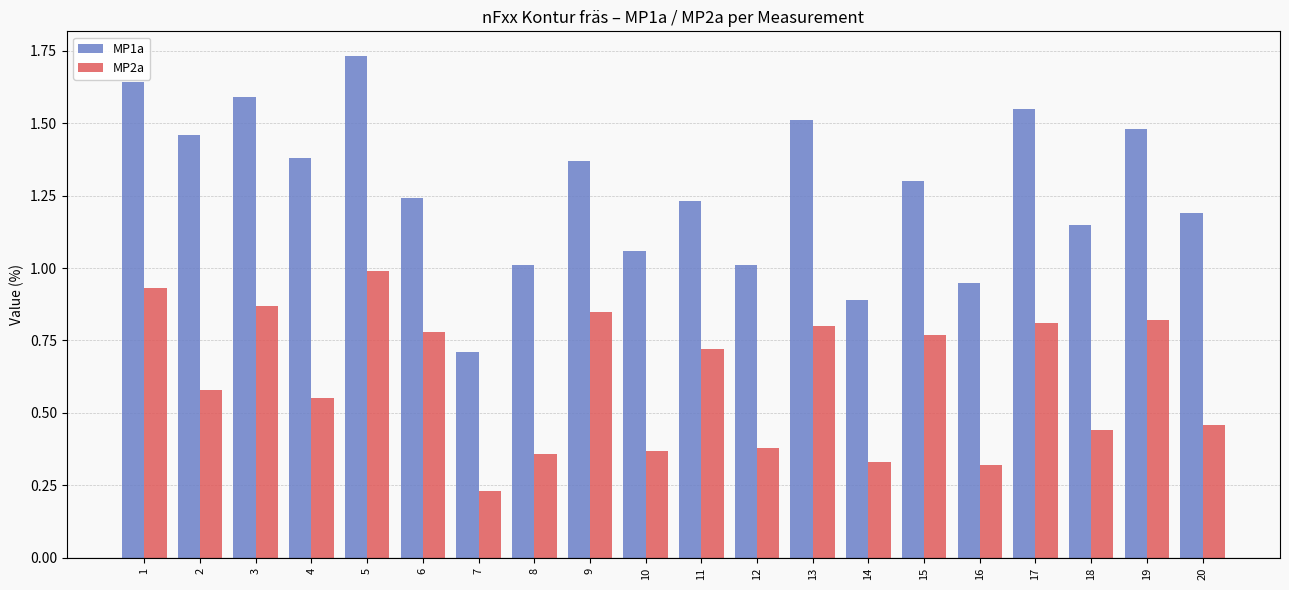

Which series changed the most between 3 and 10?

MP1a